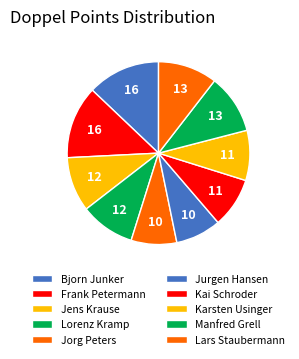

To the nearest percent, what portion does Manfred Grell represent?

10%